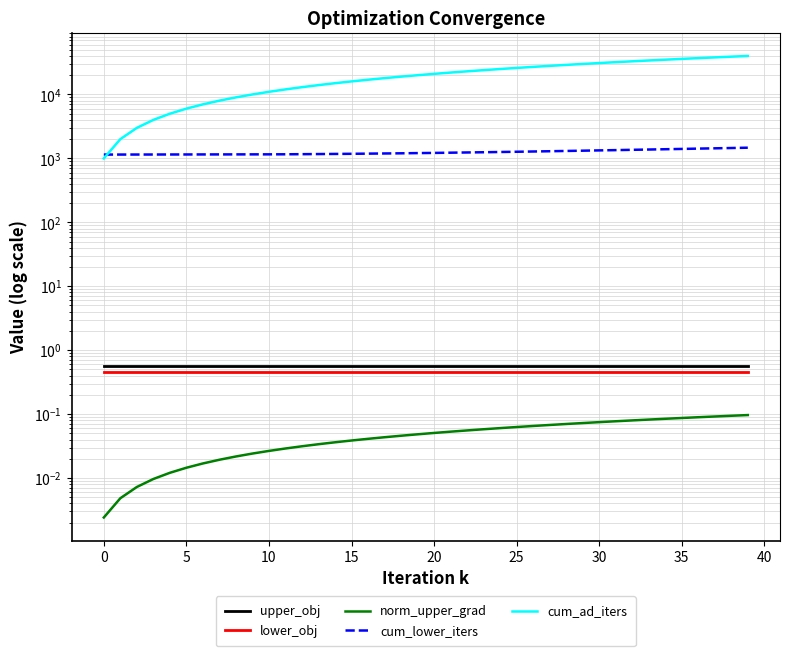

What is the difference between the second highest and minimum values in the norm_upper_grad series?

0.1